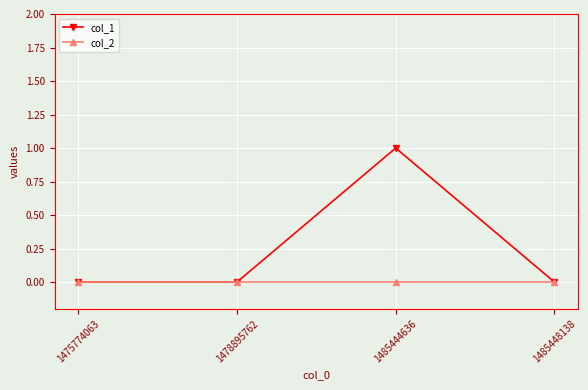

Reading right to left, what are all the values shown in this chart?

col_1: 1485448138=0	1485444636=1	1478895762=0	1475774063=0
col_2: 1485448138=0	1485444636=0	1478895762=0	1475774063=0